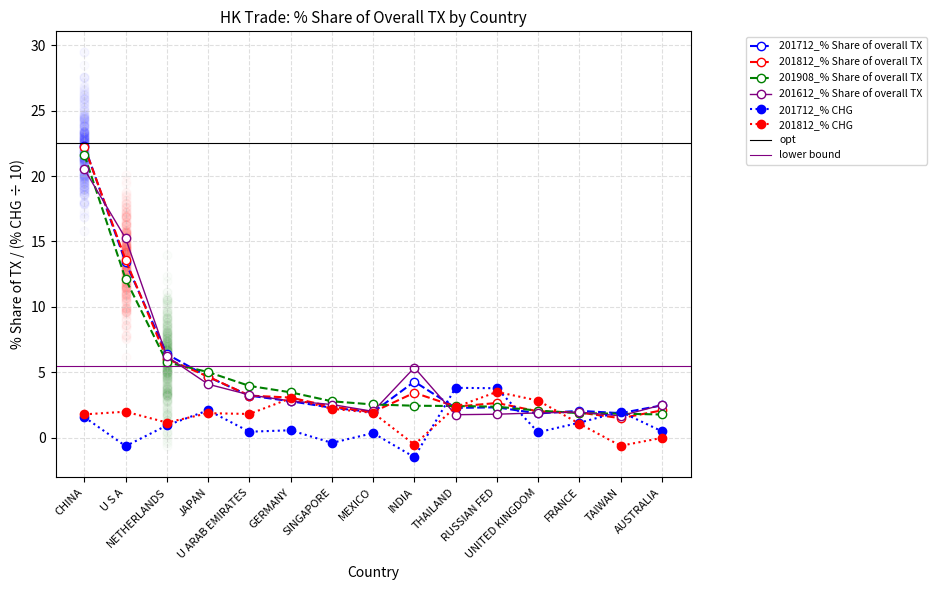

Which series has the largest Y range (max minus min)?

201812_% Share of overall TX